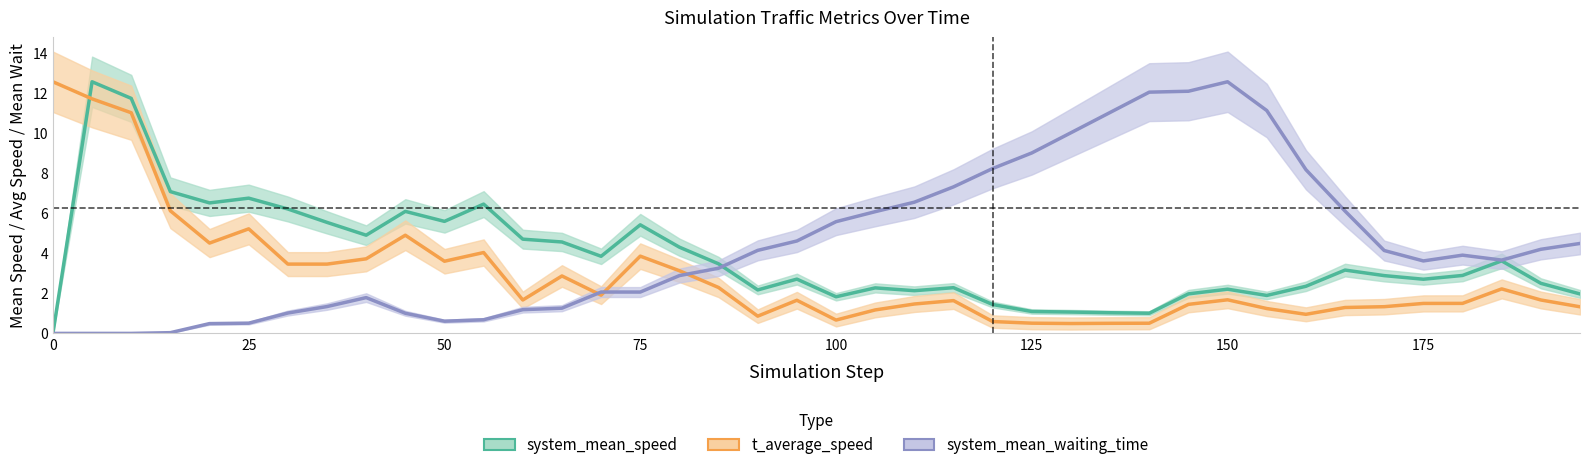

Is the value of system_mean_speed at 200 greater than the value of system_mean_waiting_time at 25?

Yes